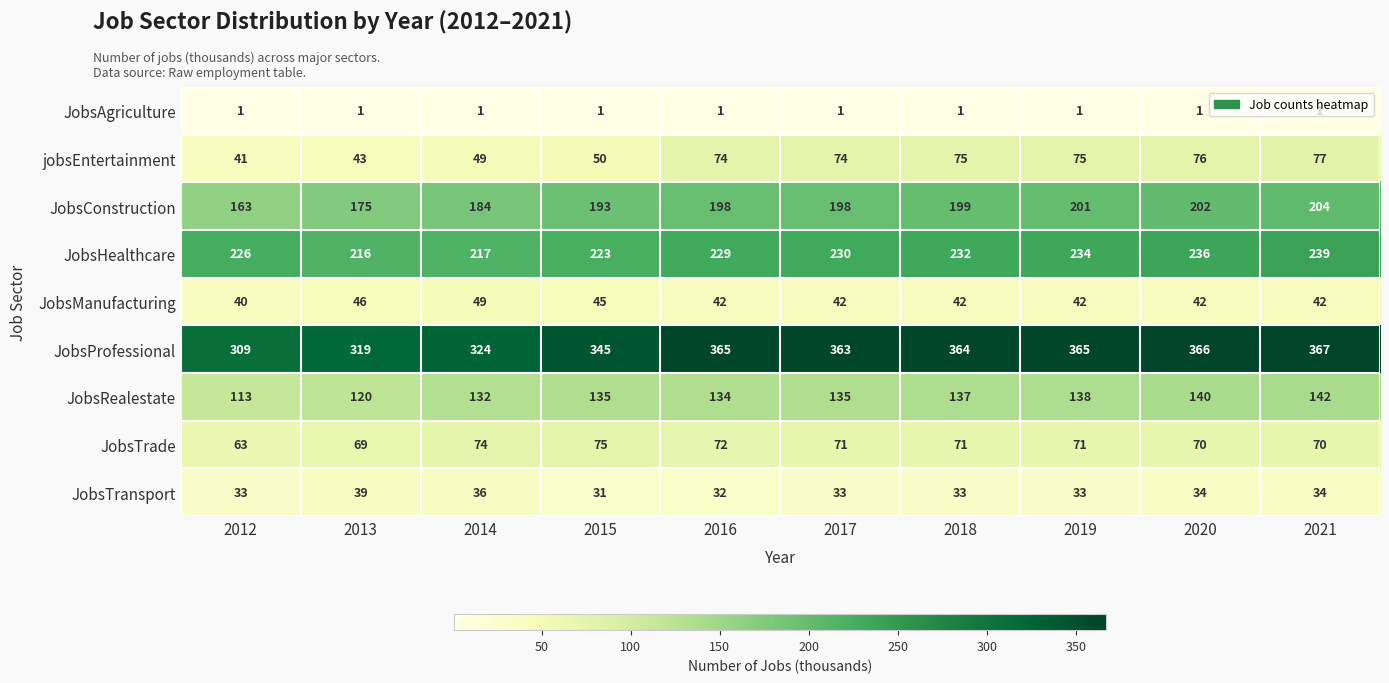

Count the number of categories in the chart.

10